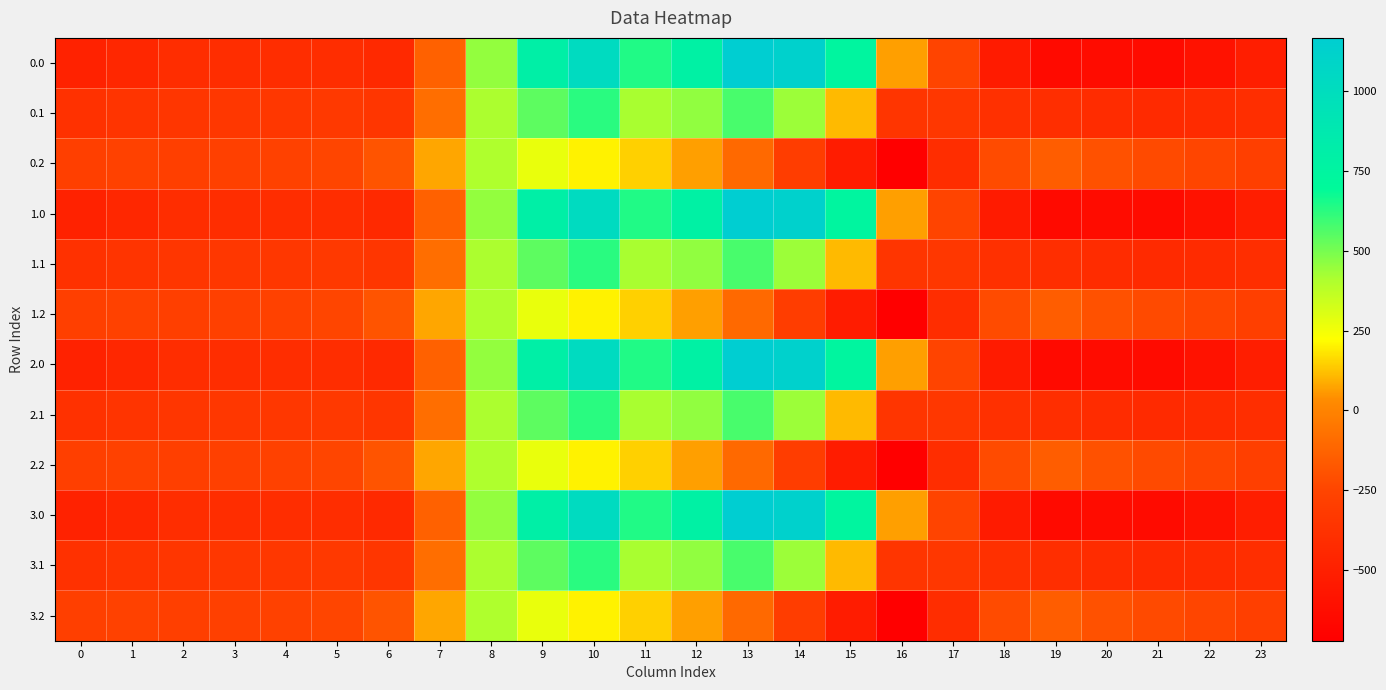

Which has a higher value, 12 or 6?

12